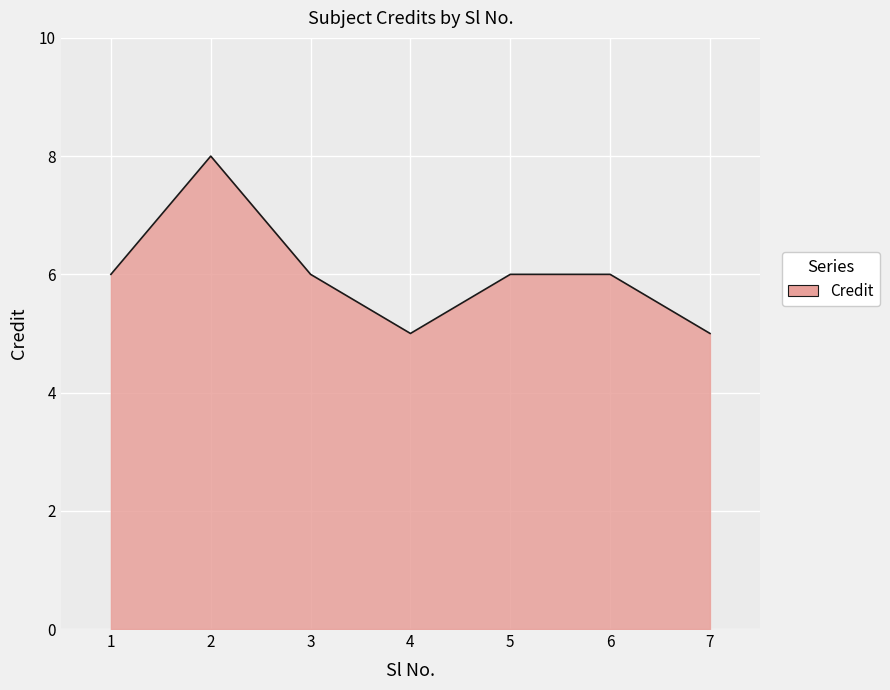

Reading left to right, what are all the values shown in this chart?

6	8	6	5	6	6	5